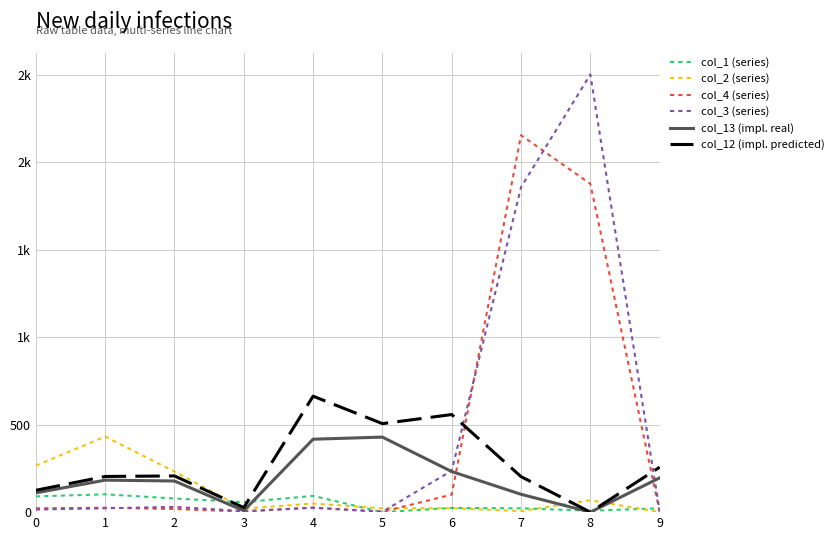

What are all the series names shown in the legend?

col_1 (series), col_2 (series), col_4 (series), col_3 (series), col_13 (impl. real), col_12 (impl. predicted)